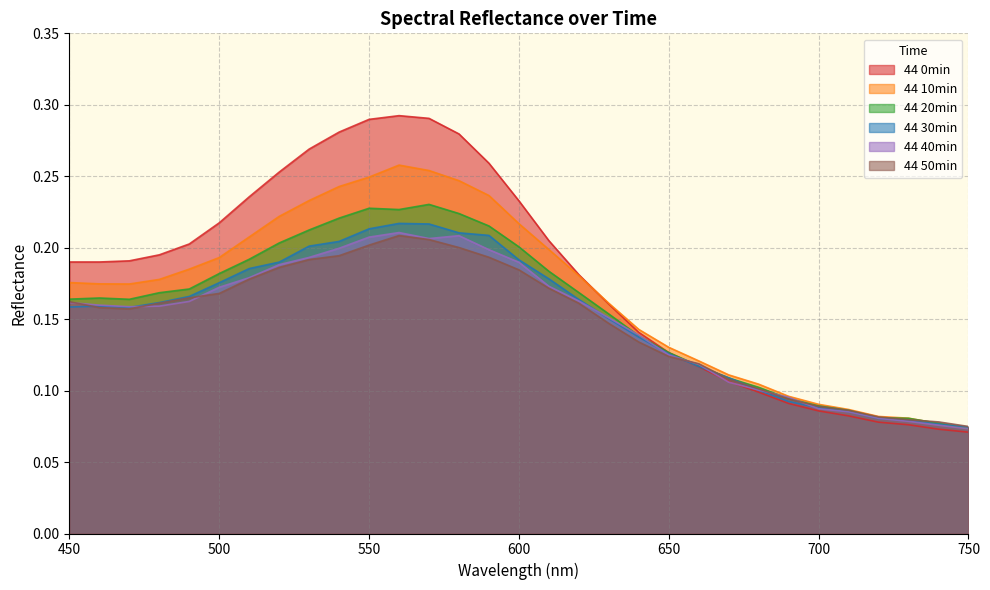

Rank the series at 680 from lowest to highest value.

44 0min, 44 30min, 44 40min, 44 50min, 44 20min, 44 10min